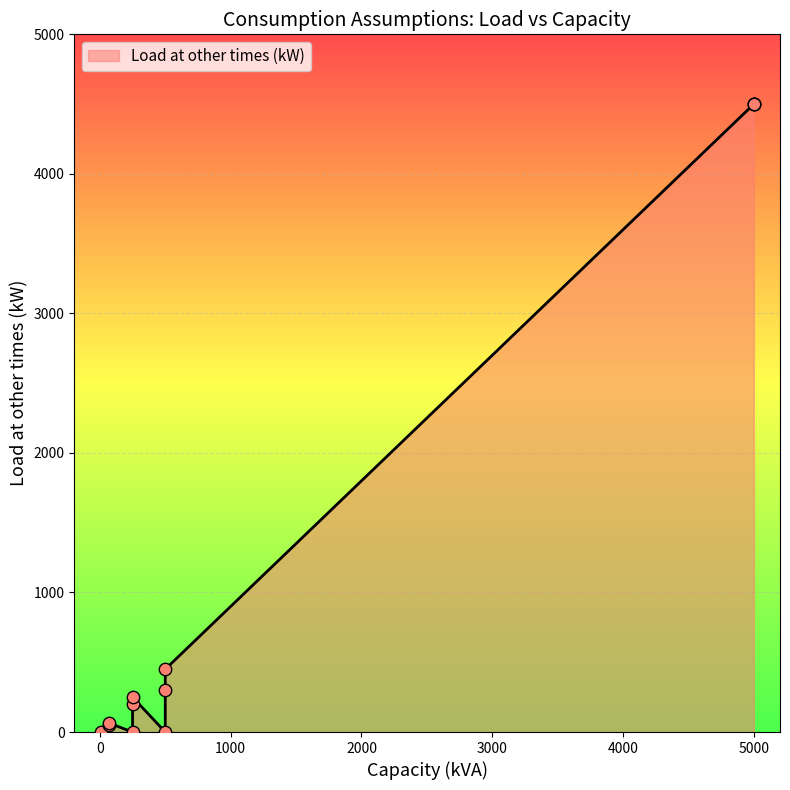

Which has a higher value, 5000 or 6?

5000